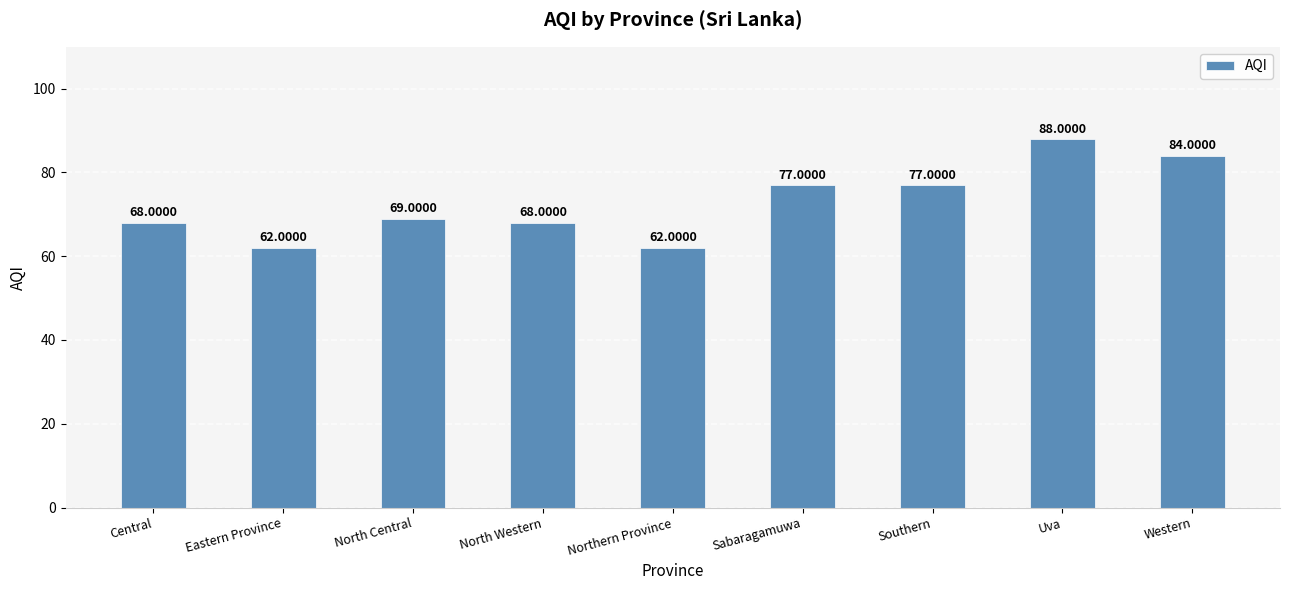

Does the chart contain any negative values?

No